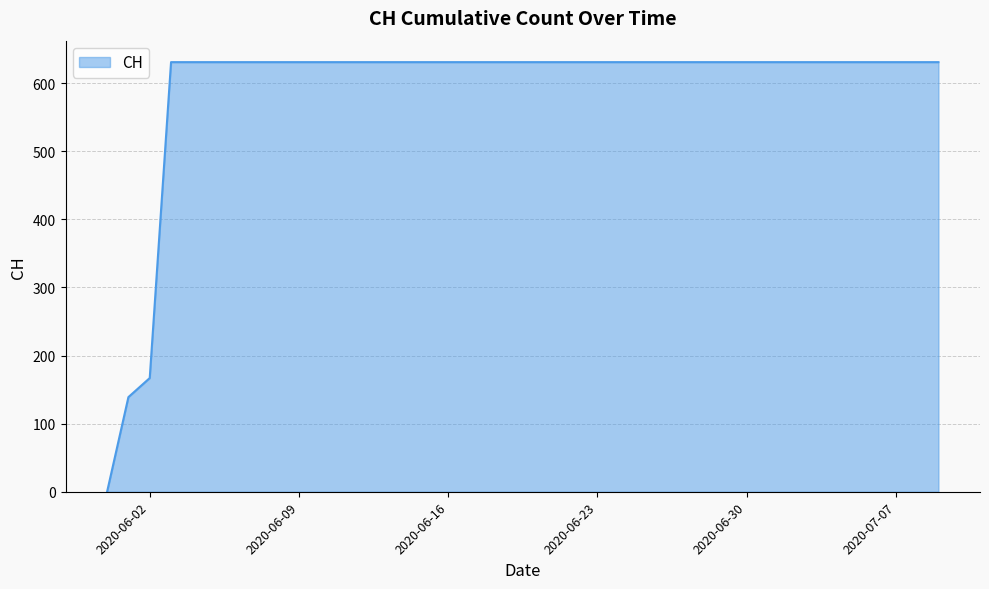

What is the label of the 33rd point from the right?

2020-06-07